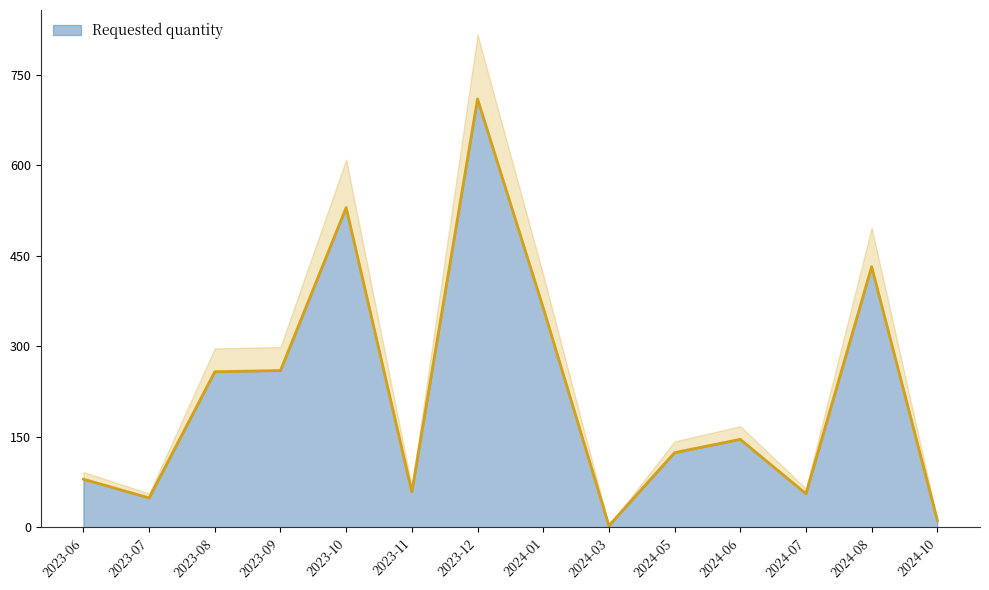

What is the smallest value displayed?

3